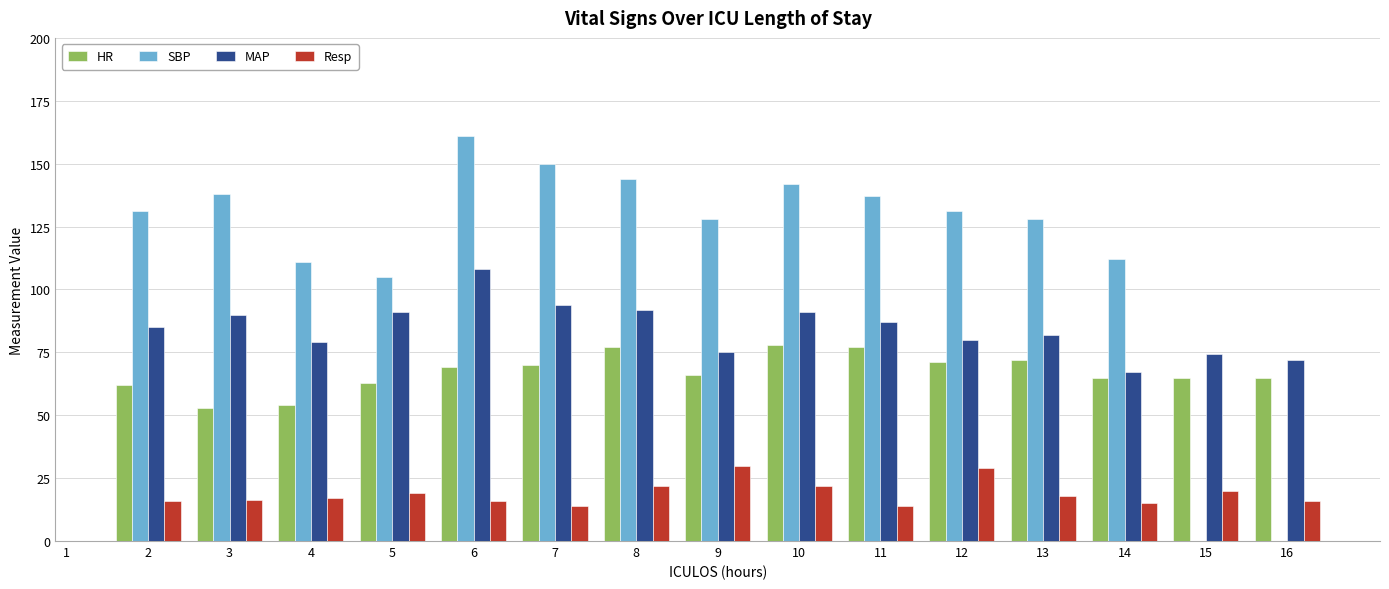

At which category is the sum across all series the highest?

6